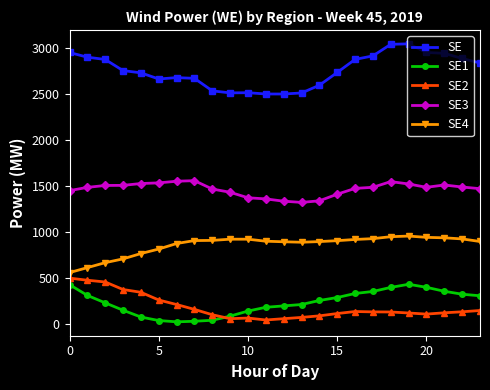

What are all the series names shown in the legend?

SE, SE1, SE2, SE3, SE4